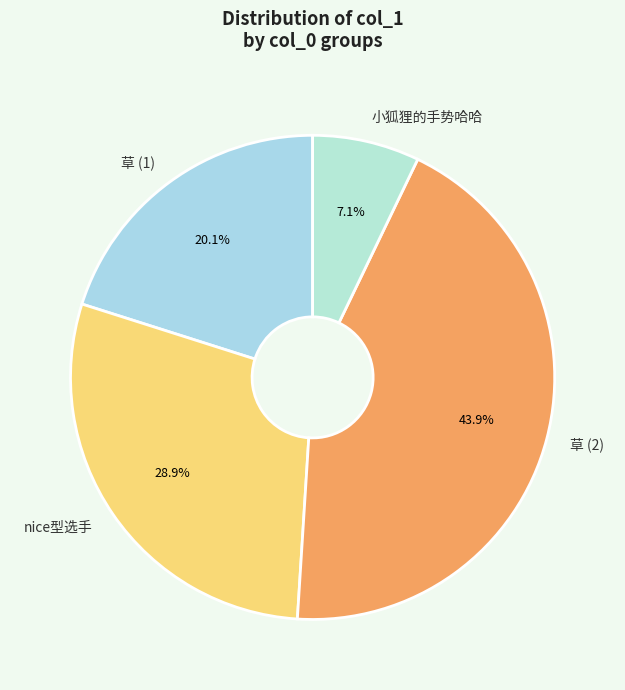

To the nearest percent, what is the difference between the 草 (1) and 小狐狸的手势哈哈 slice percentages?

13%